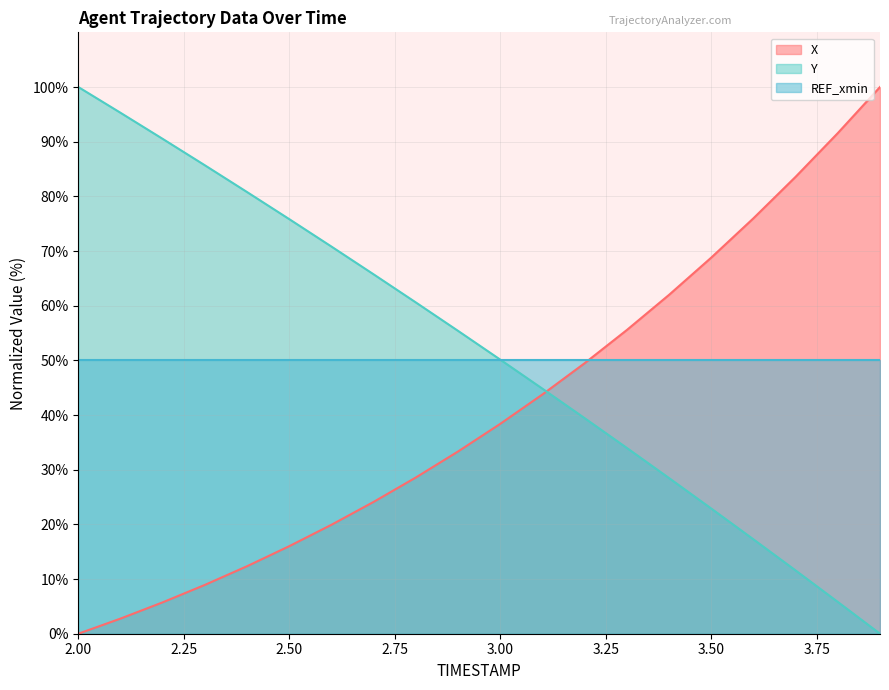

What is the value of the X point at the 16th from the left?

68.8